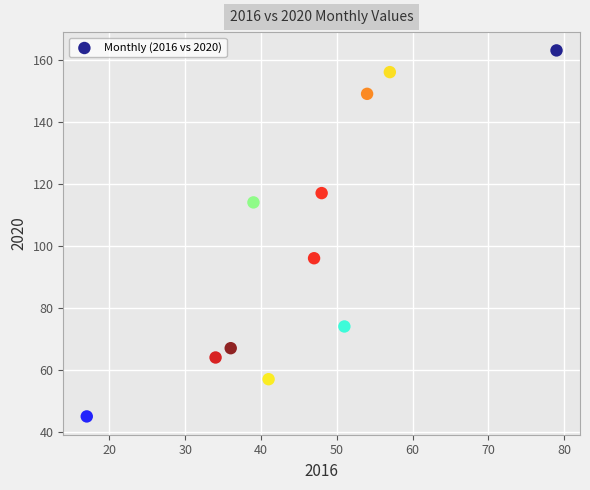

What Y value in the scatter plot is closest to 104?

96